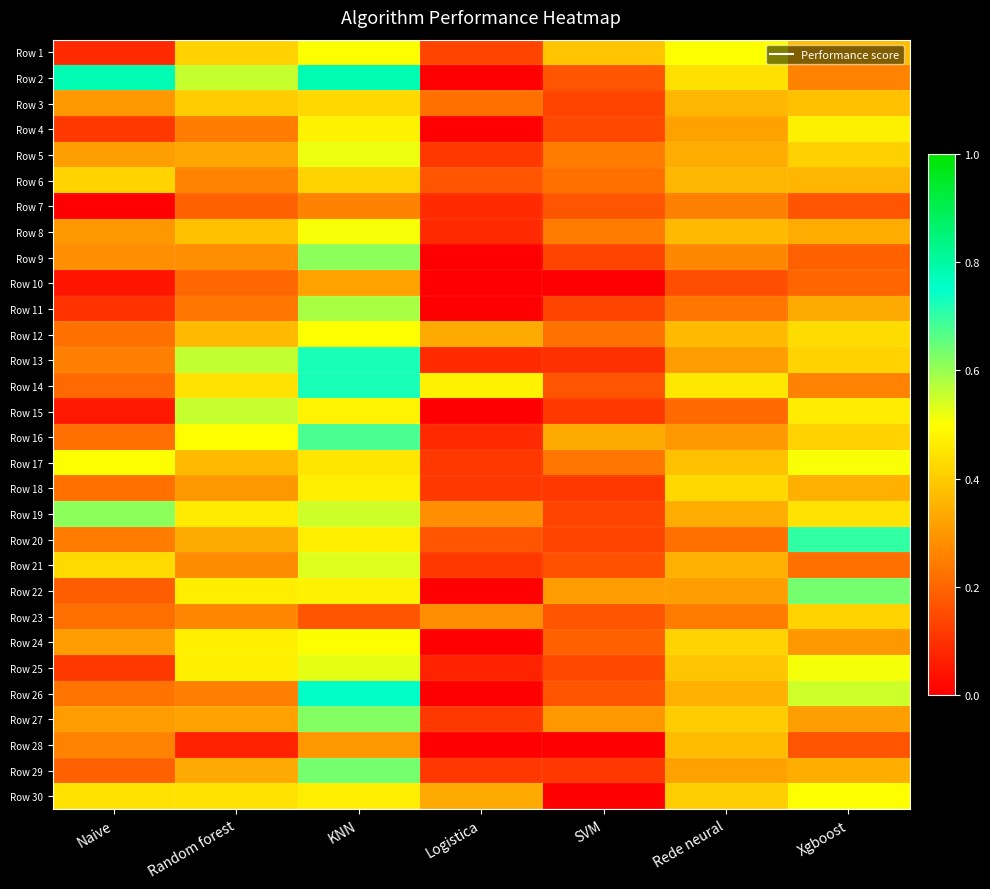

List the series in order of their peak value, lowest first.

Row 7, Row 10, Row 28, Row 6, Row 23, Row 3, Row 18, Row 4, Row 12, Row 24, Row 1, Row 30, Row 8, Row 17, Row 5, Row 25, Row 21, Row 15, Row 11, Row 9, Row 19, Row 27, Row 22, Row 29, Row 16, Row 20, Row 14, Row 13, Row 26, Row 2